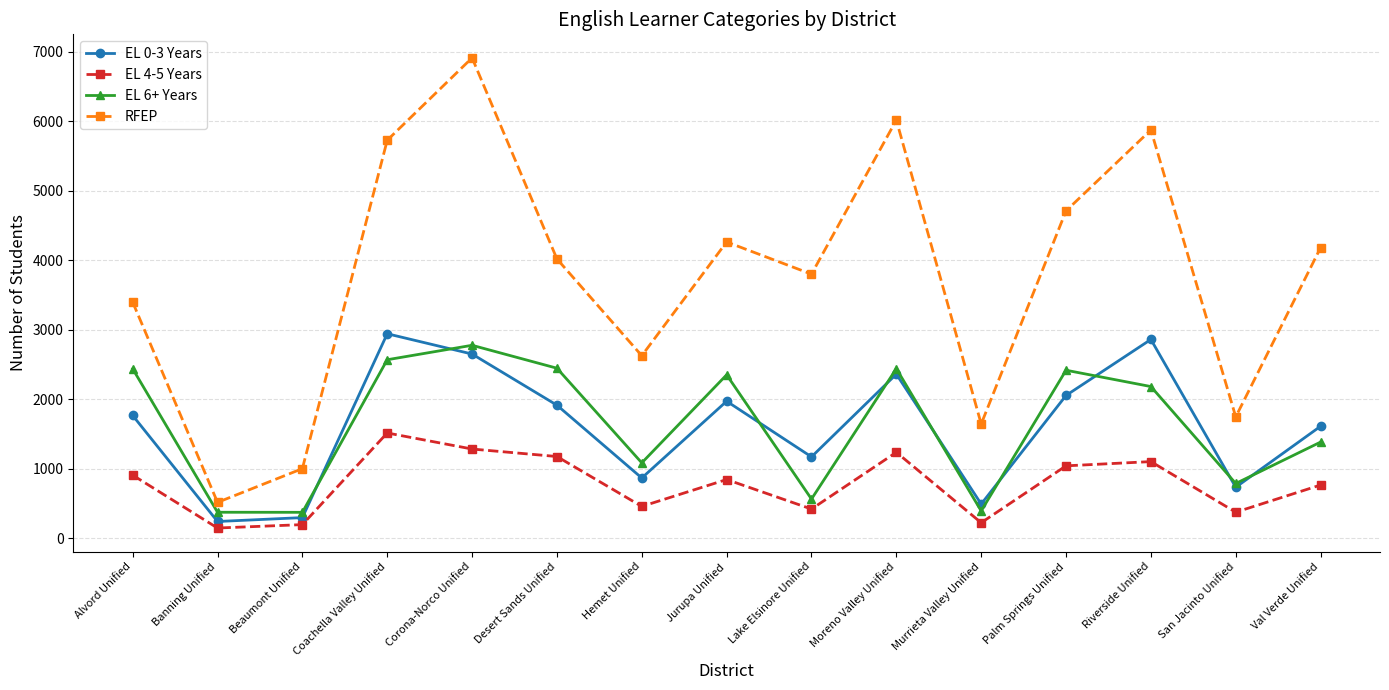

At which category is the sum across all series the highest?

Corona-Norco Unified